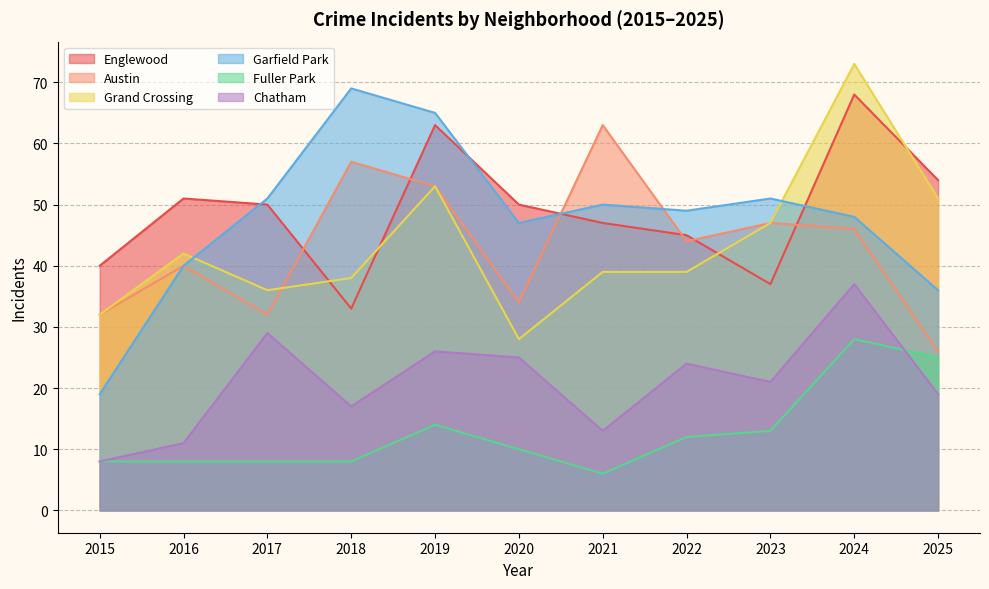

At which category does Garfield Park reach its first local valley?

2020